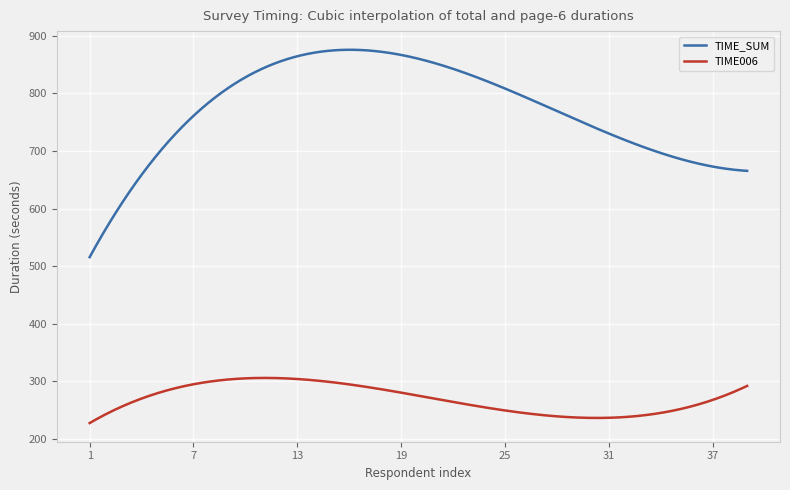

What is the average value of the TIME006 series?

270.1